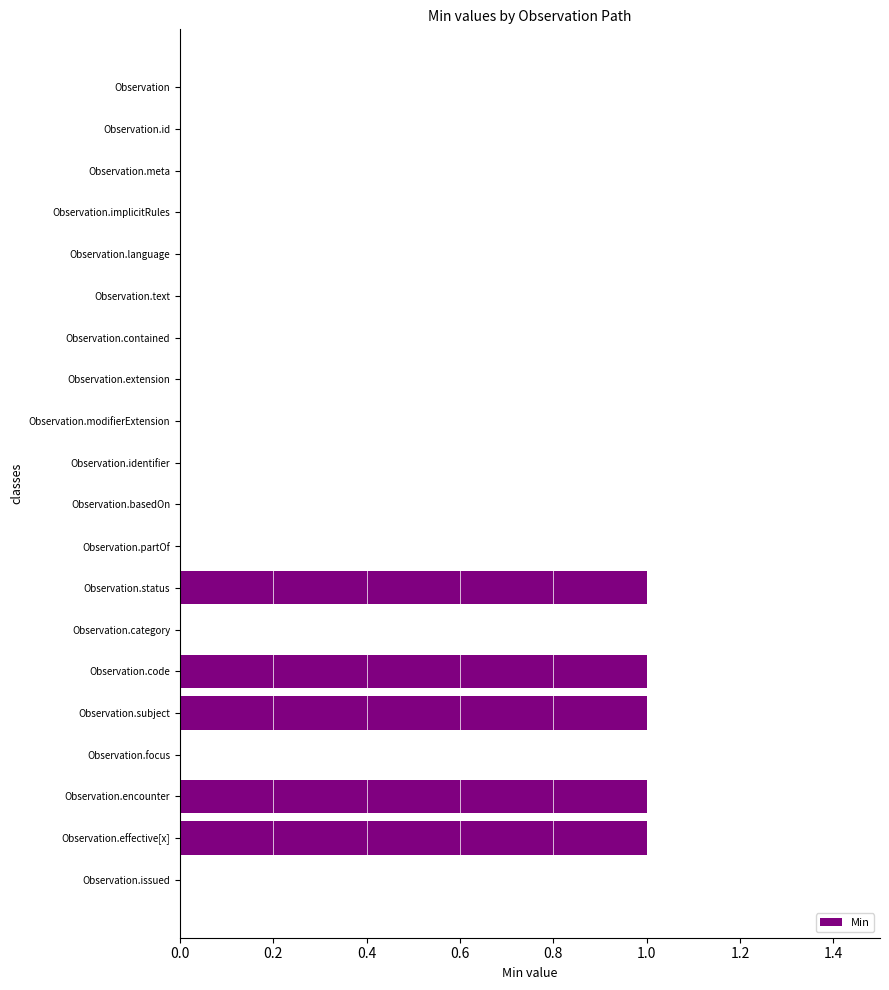

The chart shows a value of 1 at Observation.effective[x]. True or false?

True